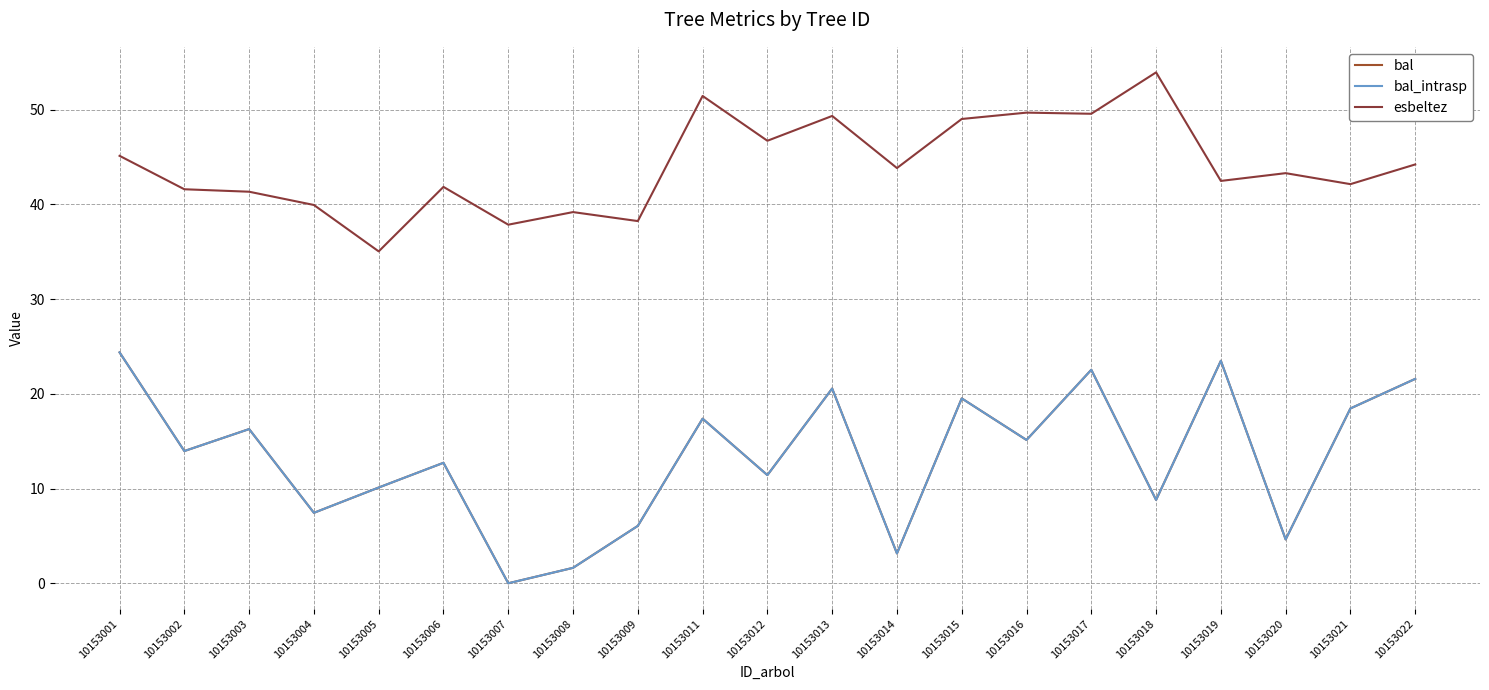

Reading left to right, transcribe all the data shown in this chart.

bal: 24.4	14.0	16.3	7.4	10.1	12.7	0.0	1.6	6.1	17.4	11.4	20.6	3.1	19.5	15.1	22.5	8.8	23.5	4.6	18.5	21.6
bal_intrasp: 24.4	14.0	16.3	7.4	10.1	12.7	0.0	1.6	6.1	17.4	11.4	20.6	3.1	19.5	15.1	22.5	8.8	23.5	4.6	18.5	21.6
esbeltez: 45.1	41.6	41.3	39.9	35.0	41.9	37.9	39.2	38.2	51.5	46.7	49.3	43.8	49.0	49.7	49.6	53.9	42.5	43.3	42.1	44.2